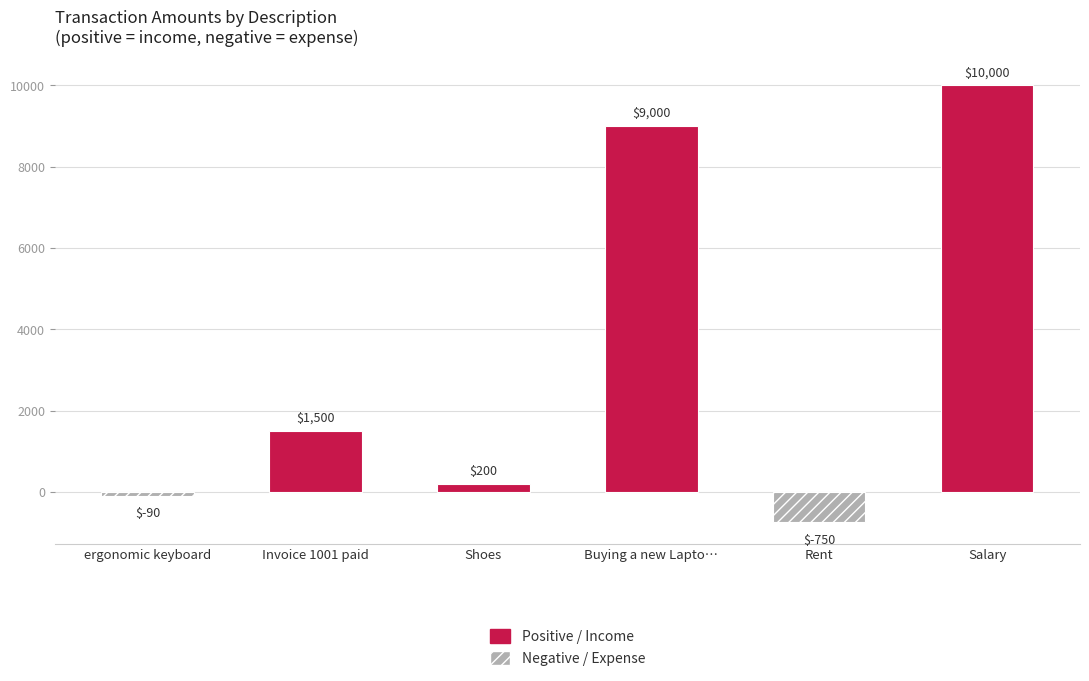

Rank the categories by value from highest to lowest.

Salary, Buying a new Laptop, Invoice 1001 paid, Shoes, ergonomic keyboard, Rent